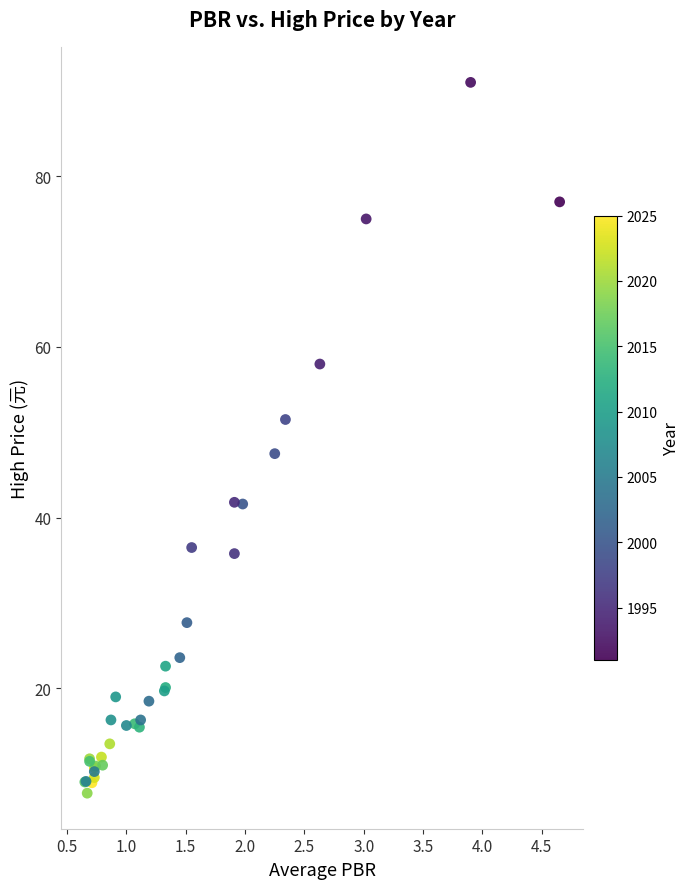

What Y value in the scatter plot is closest to 49?

47.5